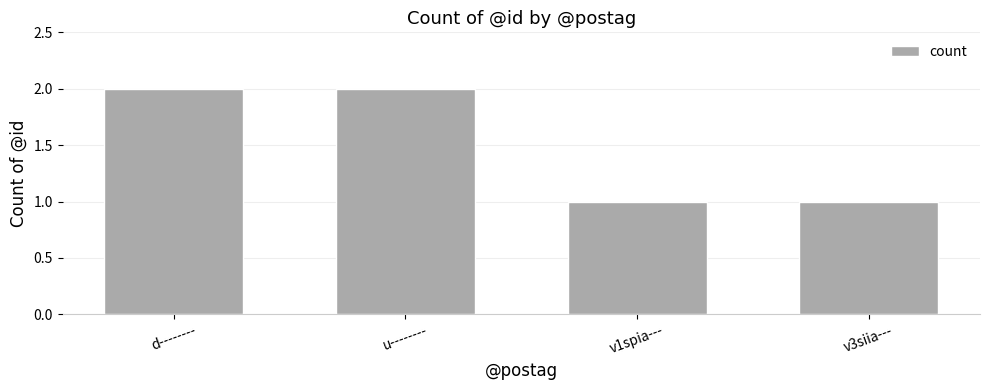

How many data points does each series have?

4